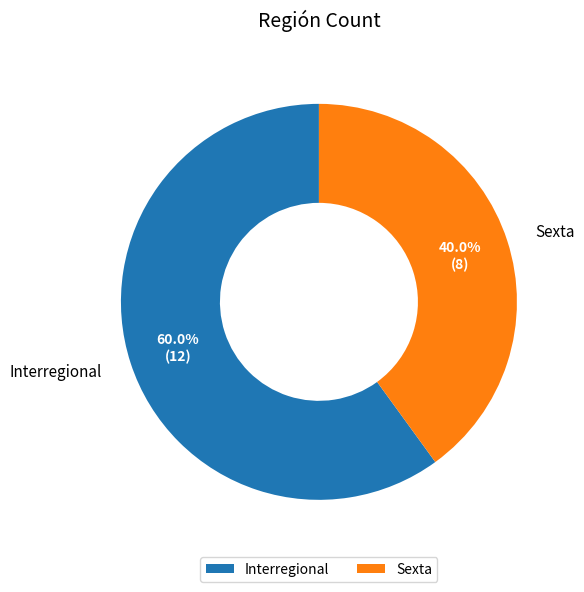

Rank the categories by value from lowest to highest.

Sexta, Interregional